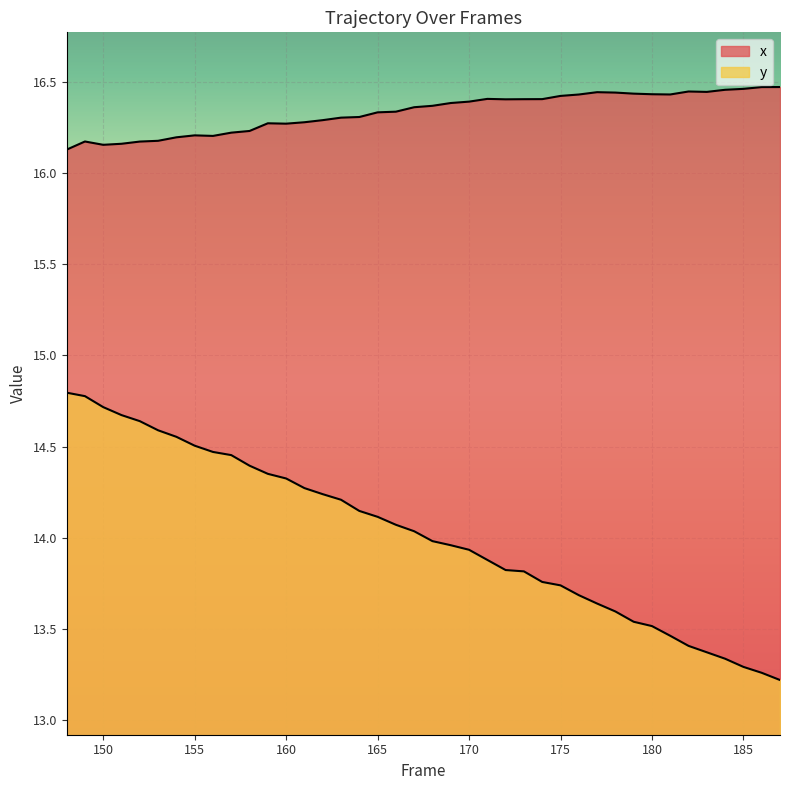

True or false: x and y intersect in this chart.

False